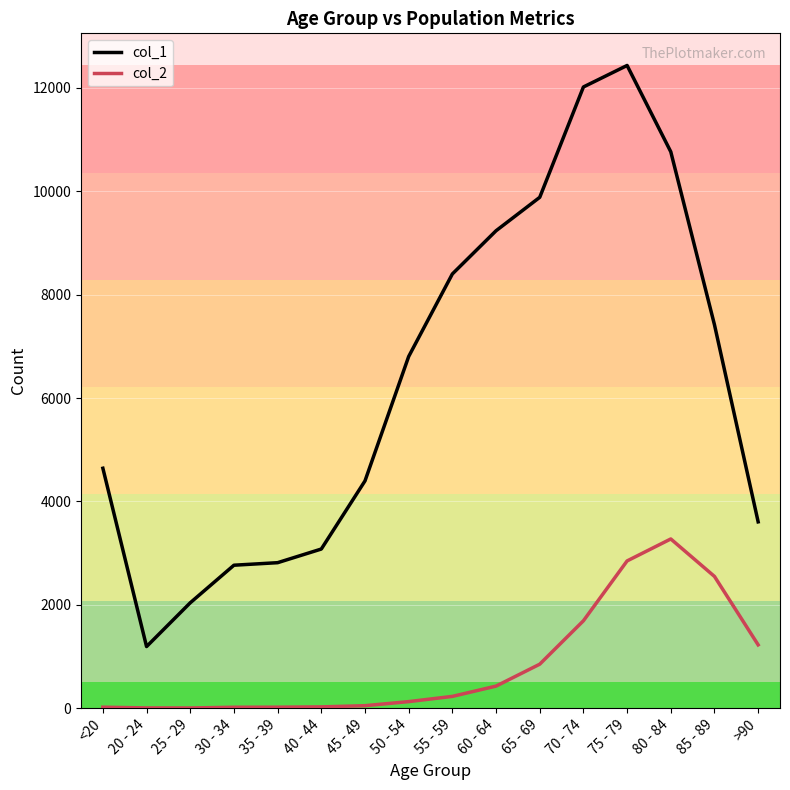

Which series changed the most between 60 - 64 and >90?

col_1